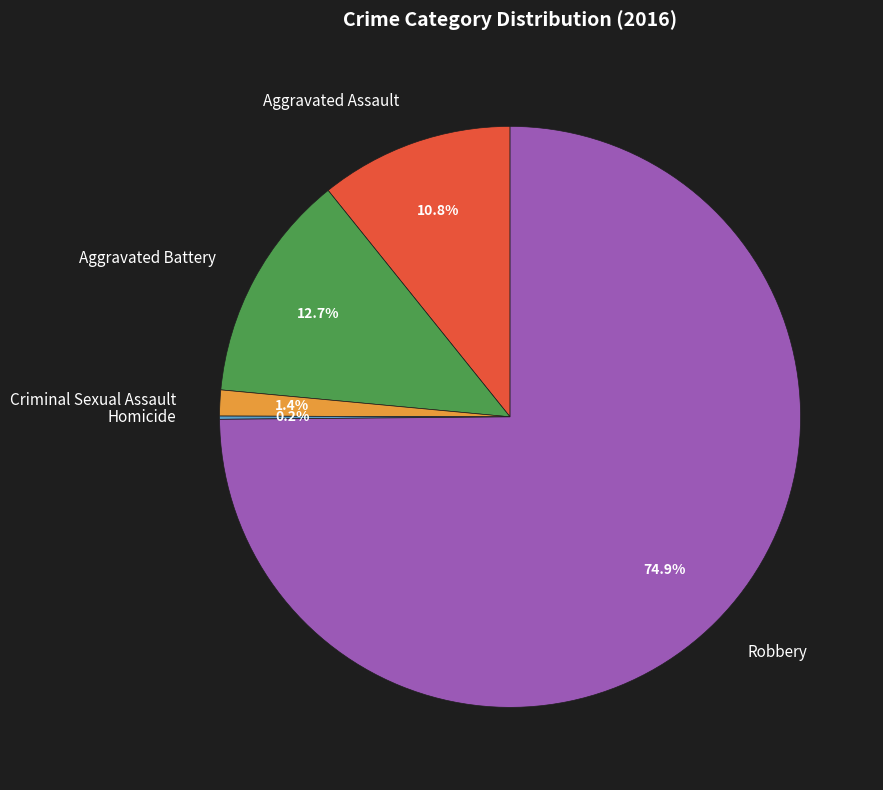

Which has a higher value, Robbery or Aggravated Battery?

Robbery